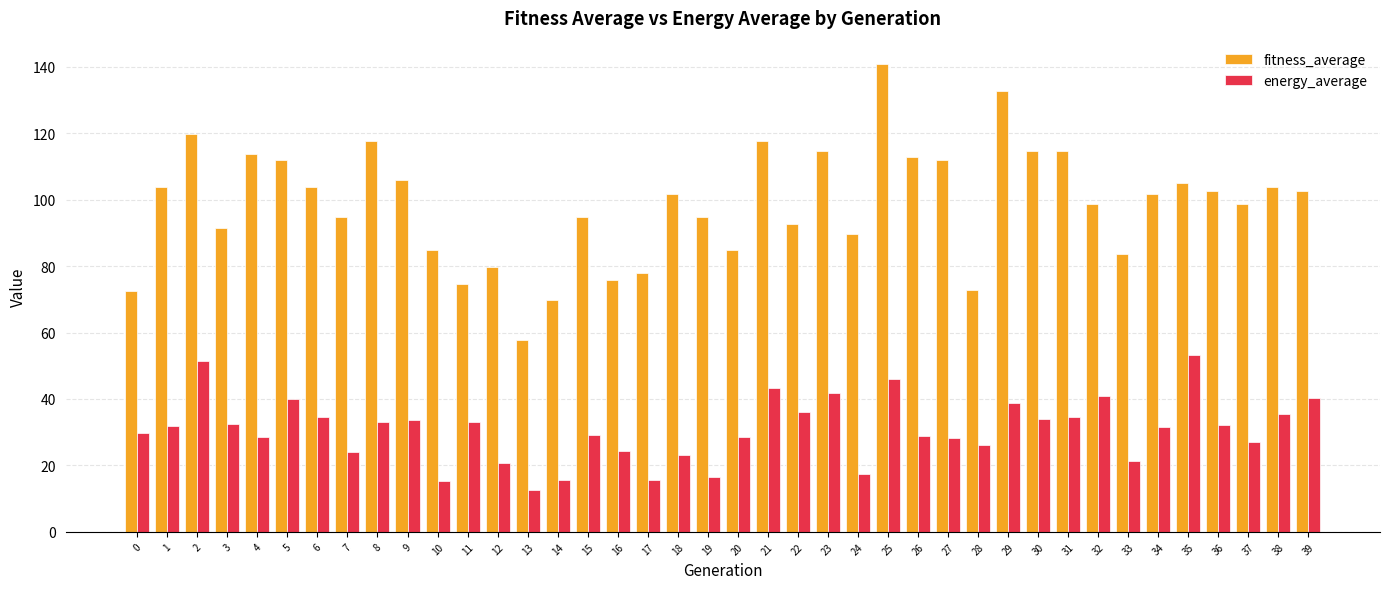

What are all the series names shown in the legend?

fitness_average, energy_average